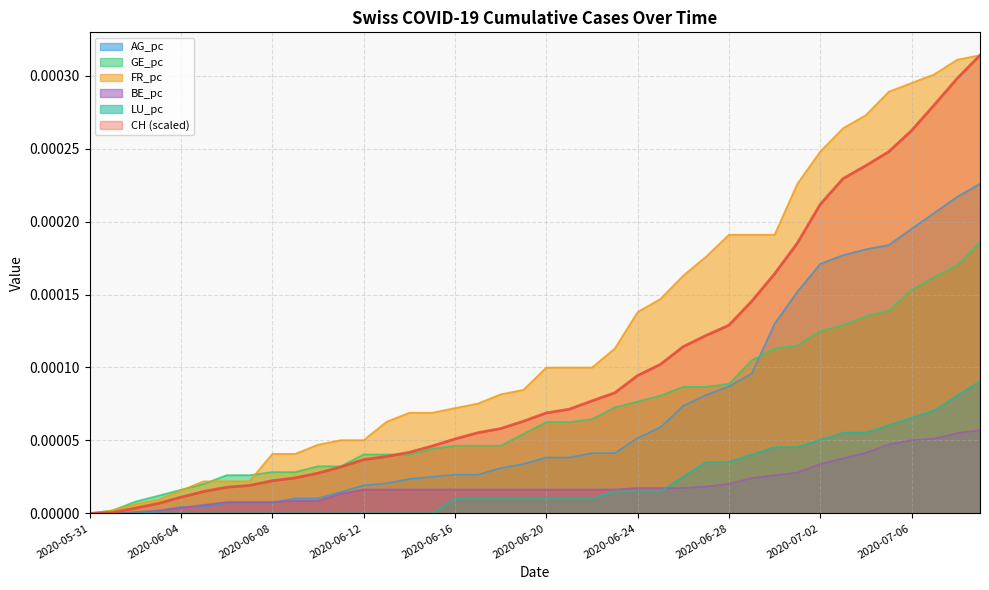

How many series are shown in this chart?

6